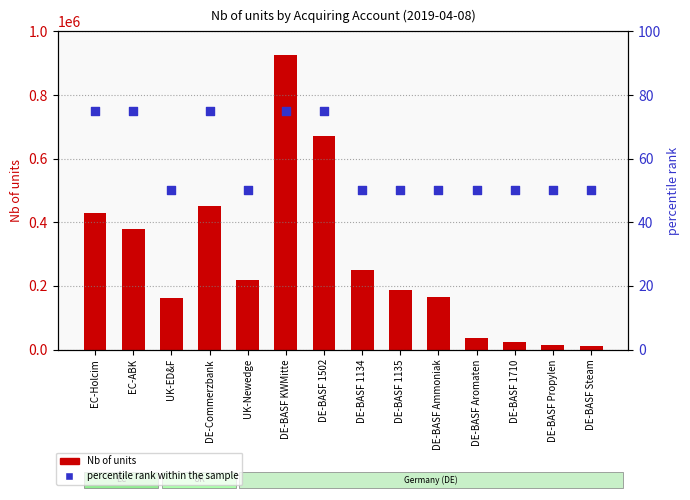

What are all the series names shown in the legend?

Nb of units, percentile rank within the sample